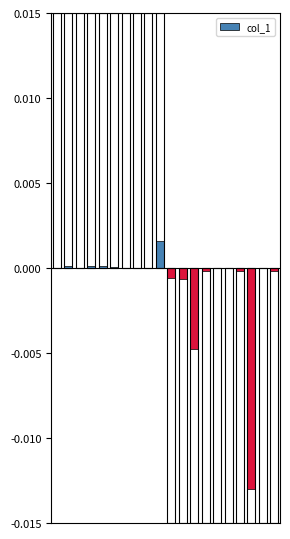

List the labels in order of value, smallest first.

17, 12, 11, 10, 13, 16, 19, 14, 15, 18, 8, 0, 7, 2, 6, 5, 3, 4, 1, 9